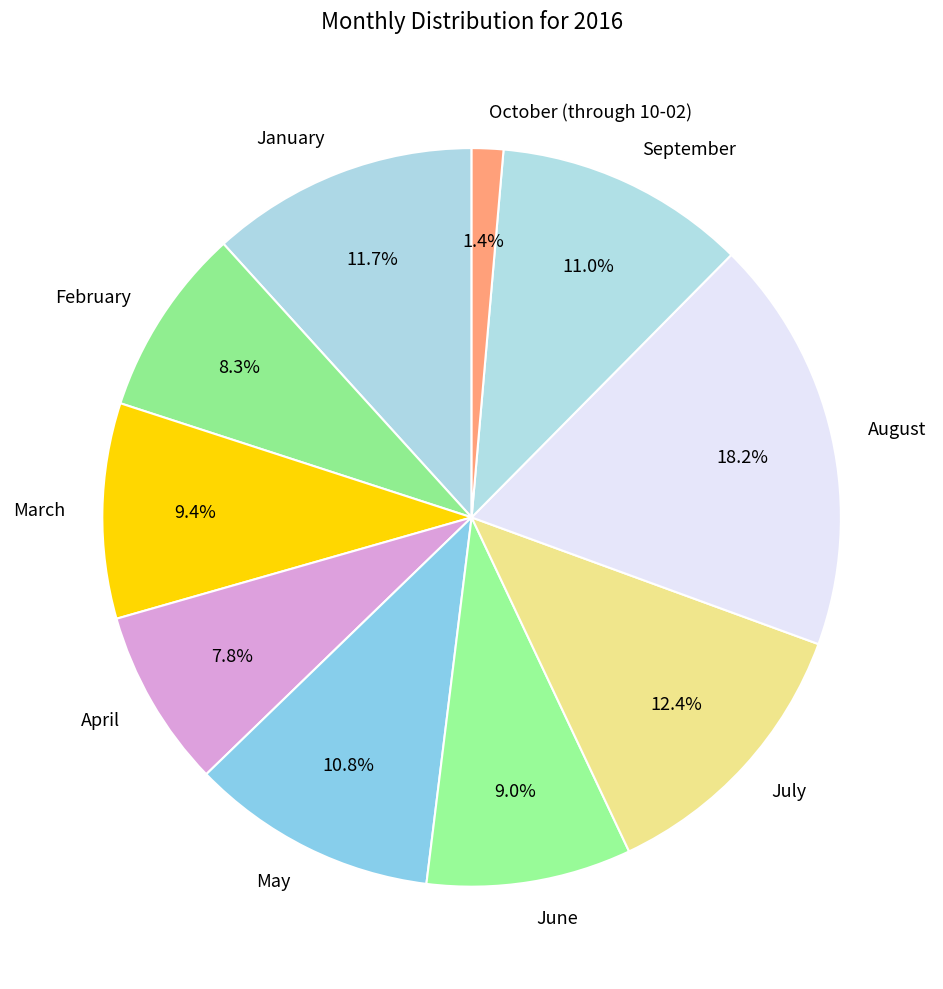

How many slices are in this pie chart?

10